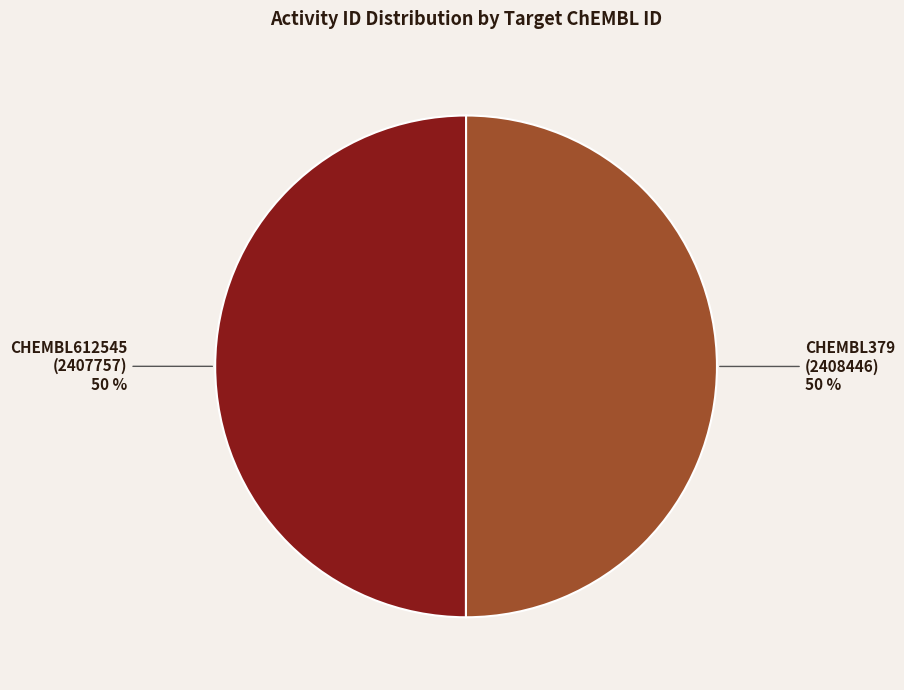

How many slices are in this pie chart?

2